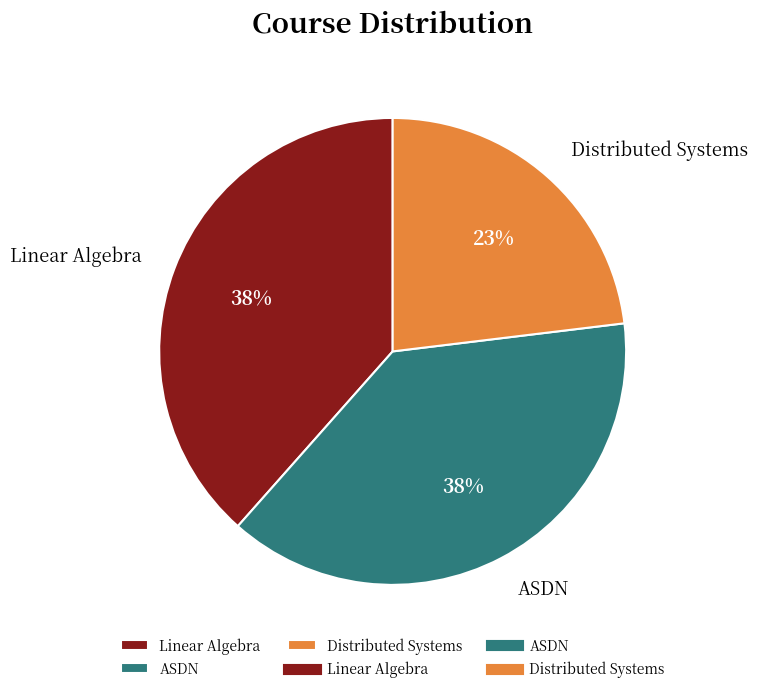

Is there a majority slice in this chart?

No